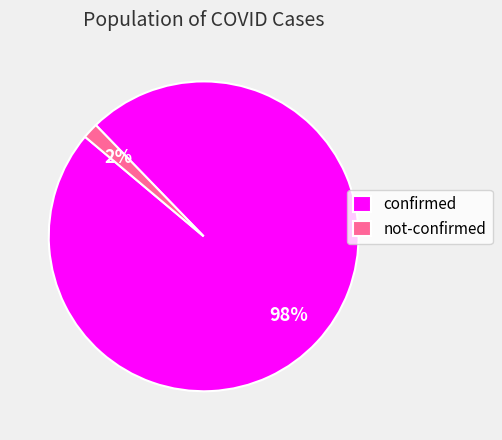

Which slice is the largest?

confirmed